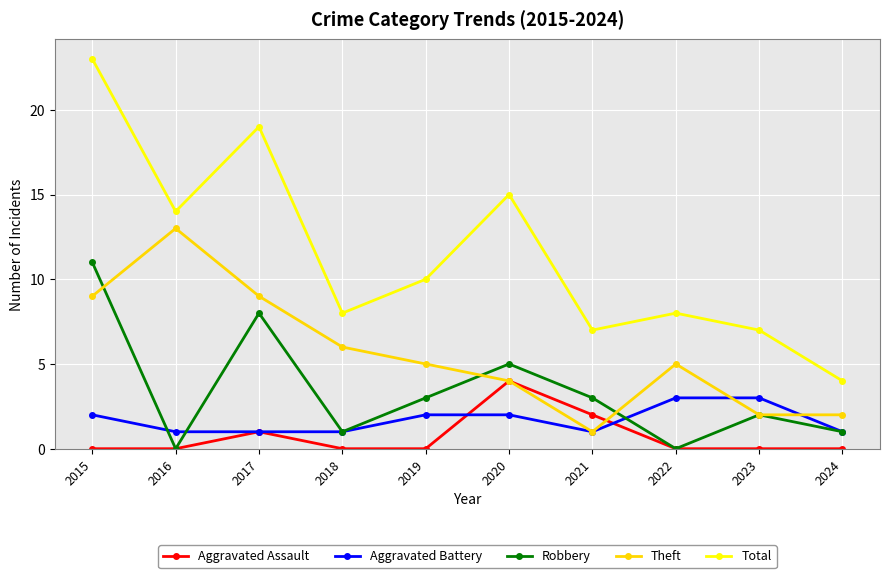

How many values in the Robbery series are below 3?

5